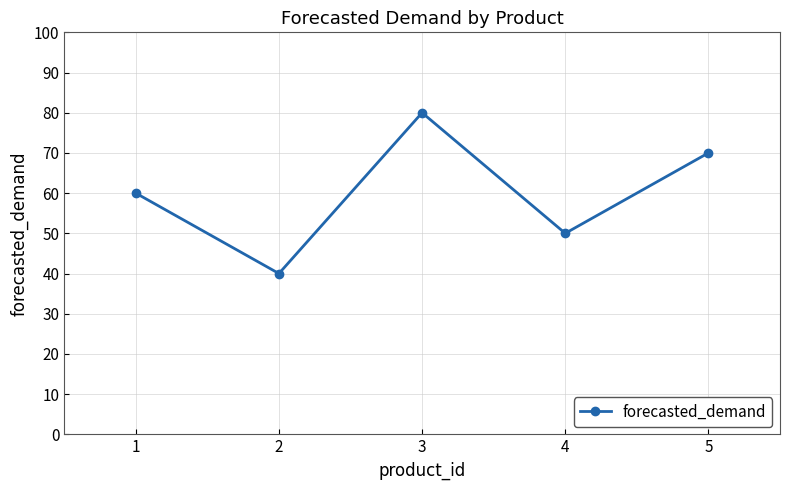

List the labels in order of value, smallest first.

2, 4, 1, 5, 3